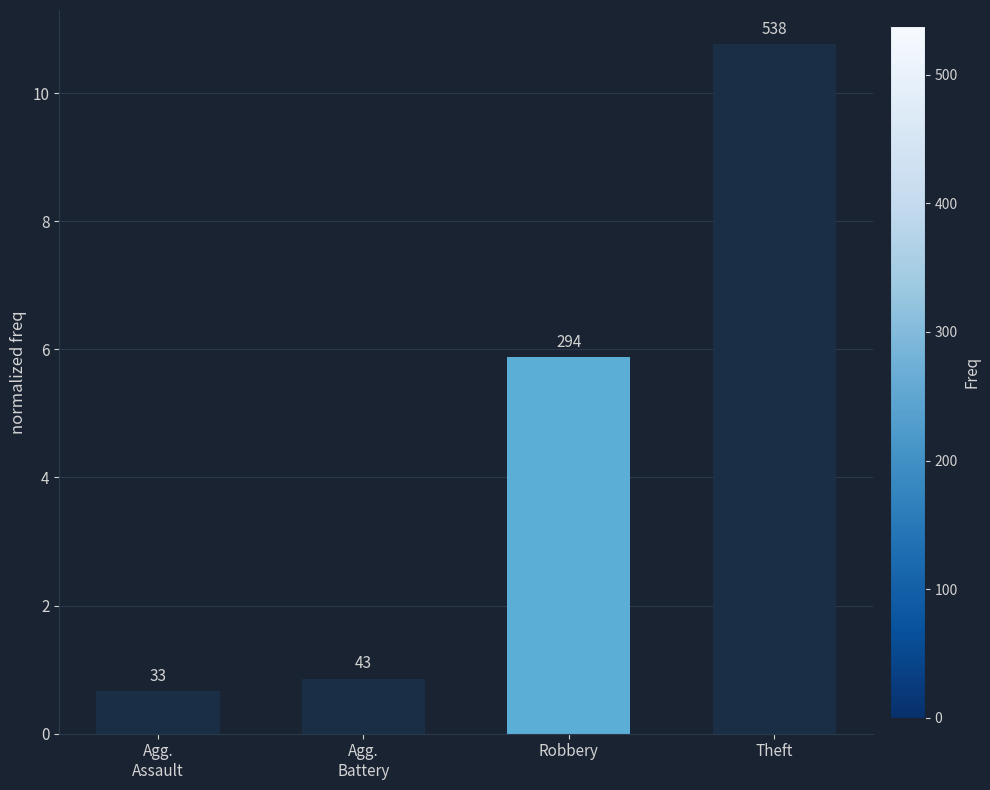

What is the difference between the maximum and minimum values?

10.1